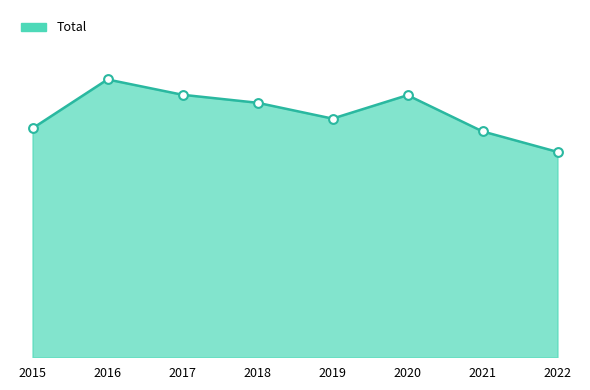

Approximately how many times larger is the value at 2017 compared to 2022?

1.3